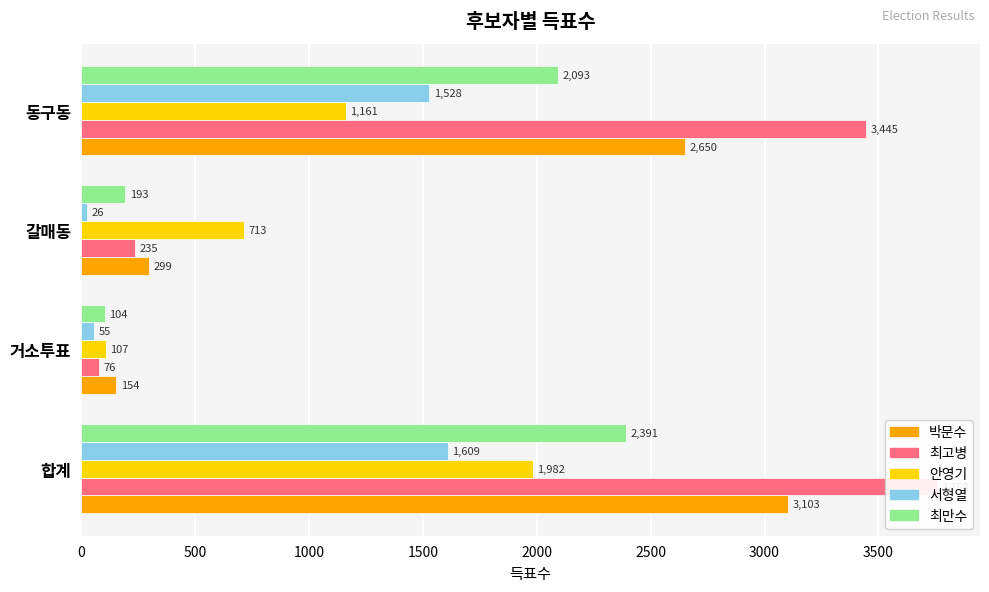

What is the total value across all series at 합계?

12843